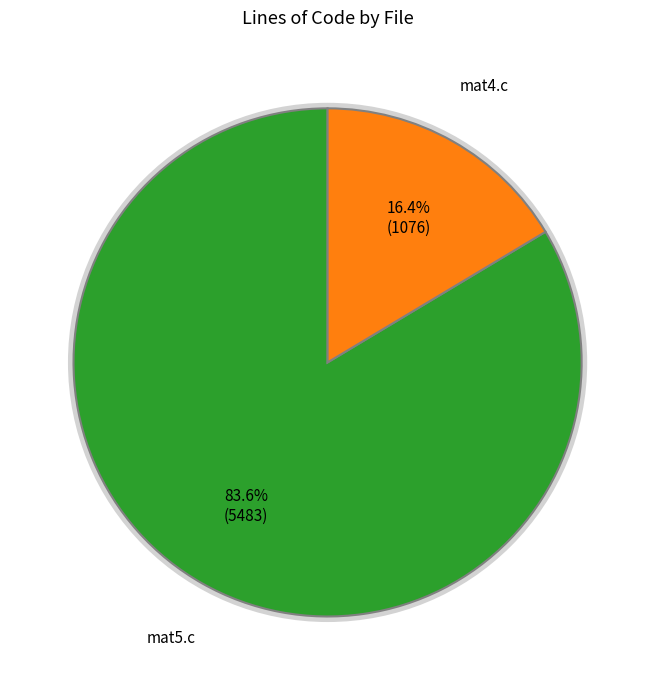

Does mat4.c account for over 50% of the chart?

No